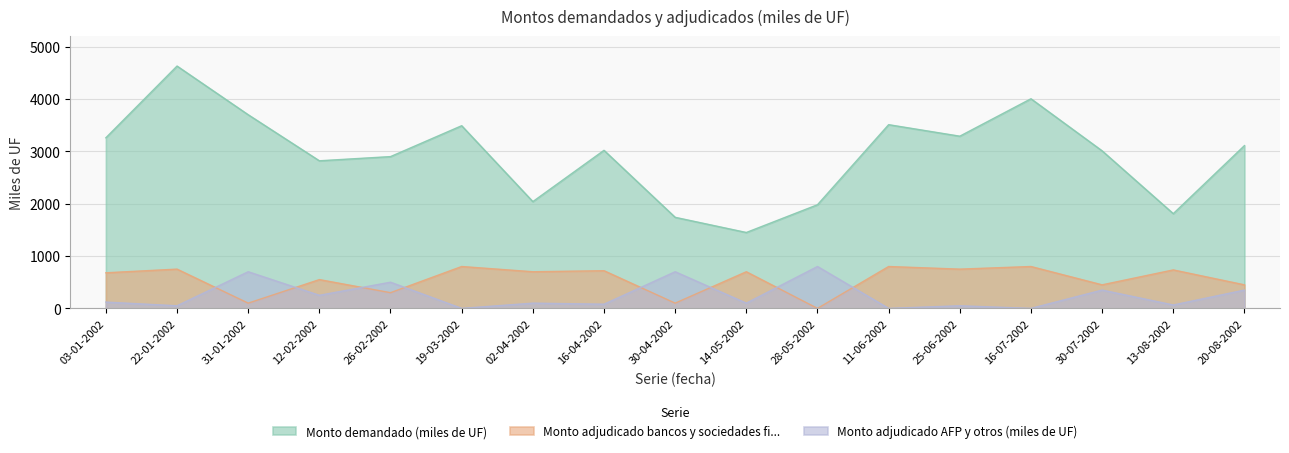

What position from the right is 12-02-2002?

14